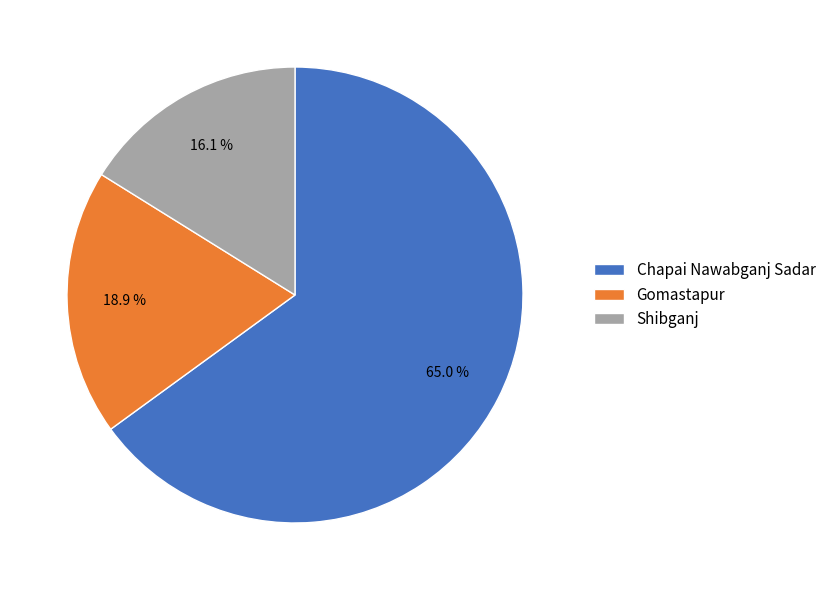

To the nearest percent, what percentage of the pie is Gomastapur?

19%